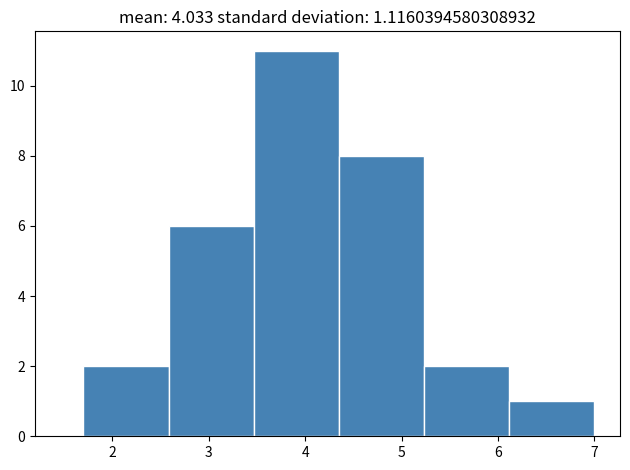

Which range on the x-axis has the tallest bar?

3.5 to 4.3